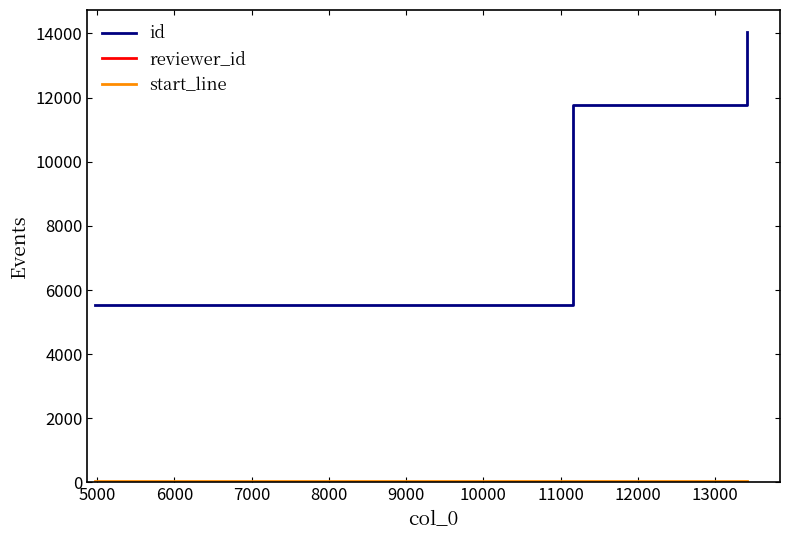

What is the greatest value displayed?

14028